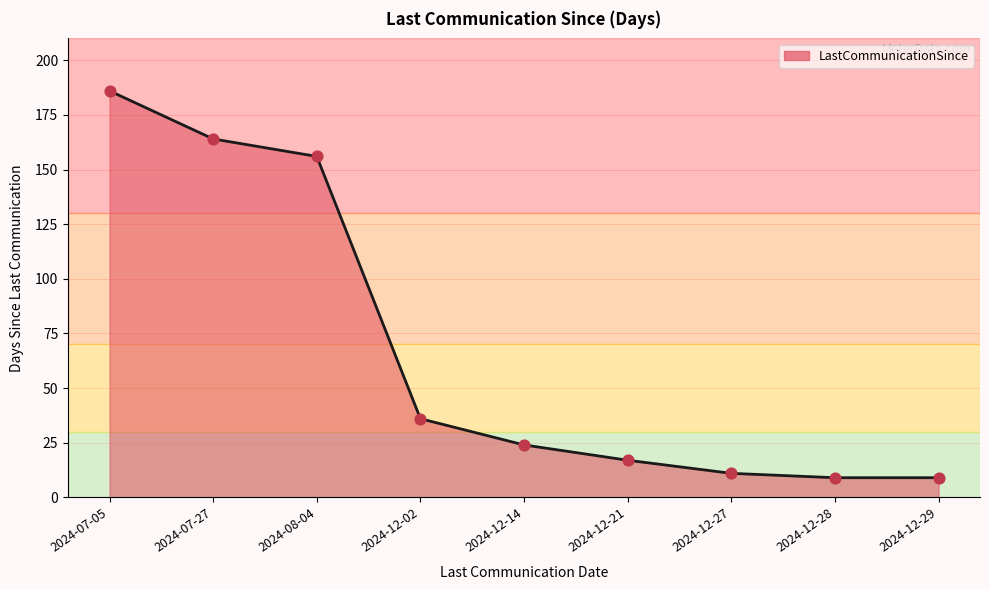

What is the change in value from 2024-07-27 to 2024-08-04?

-8